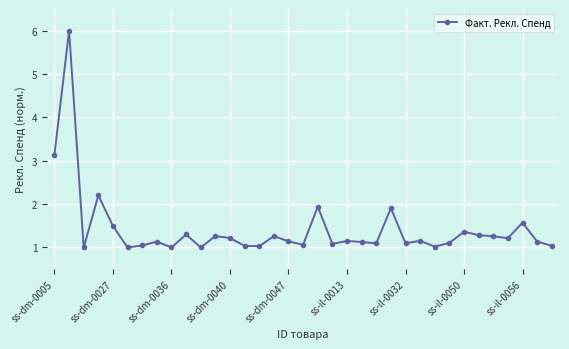

What is the average value?

1.4